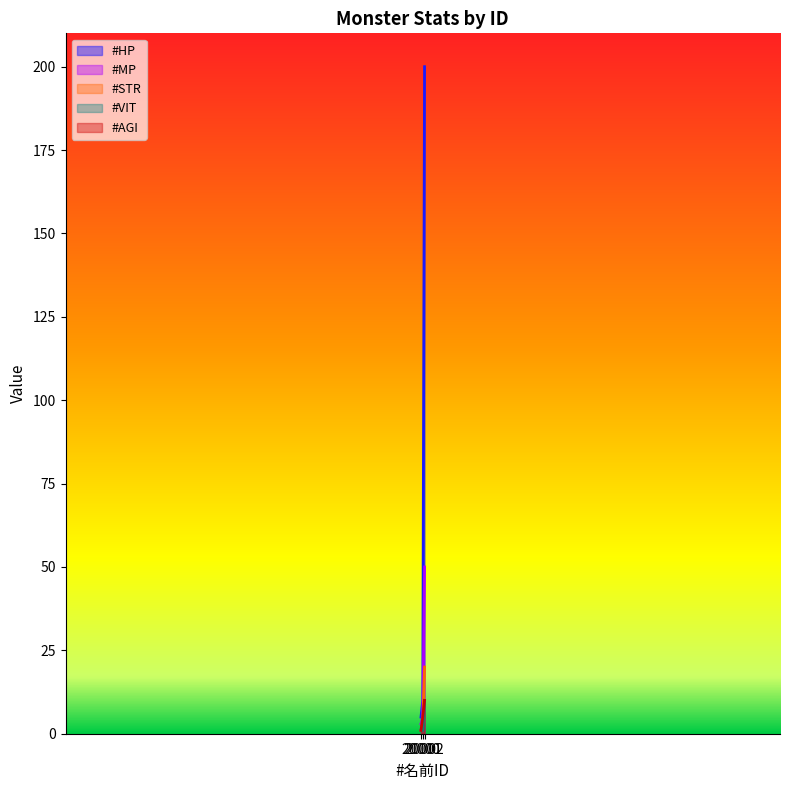

Rank the series by their maximum value, from highest to lowest.

#HP, #MP, #STR, #VIT, #AGI